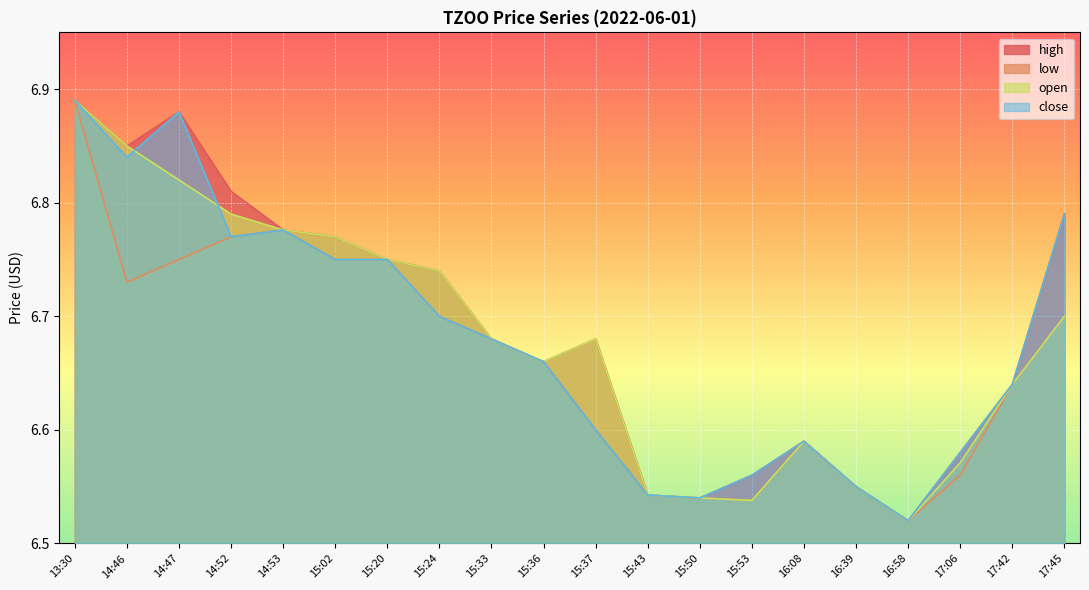

How many close values are between 6 and 7?

20